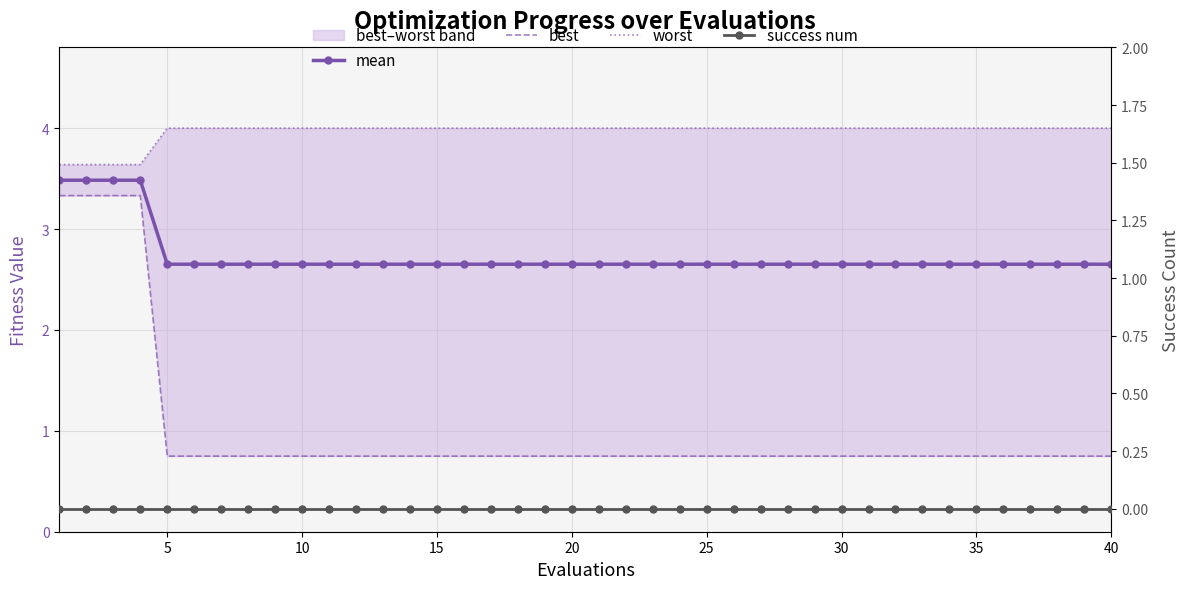

True or false: best has a value of 1.3 at 26.

False